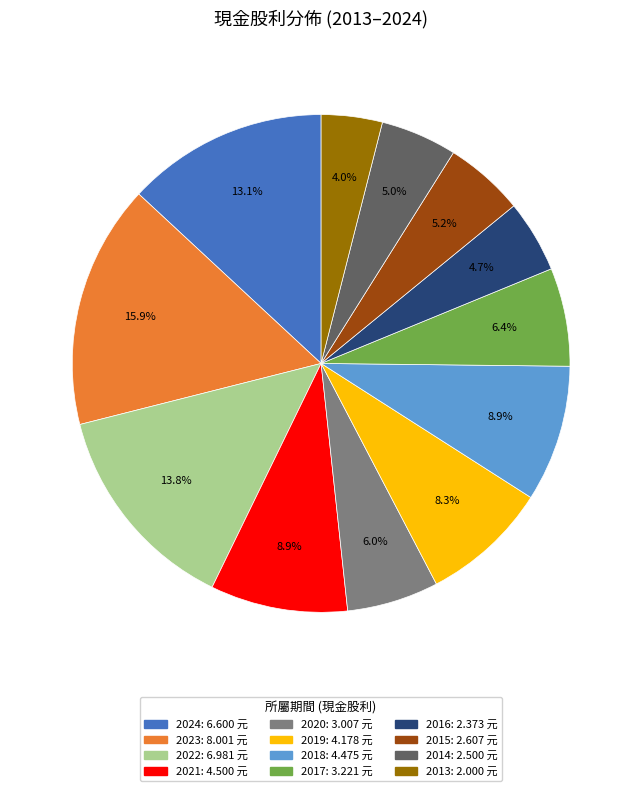

What is the total percentage of 2017 and 2018?

15.3%